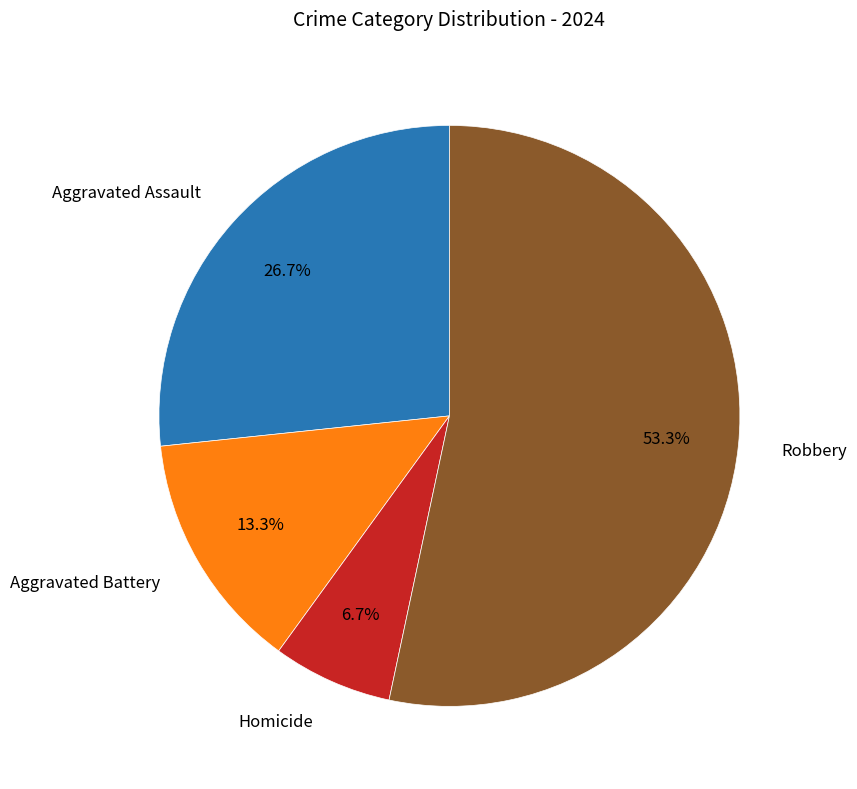

Is there any slice that represents more than half of the pie?

Yes